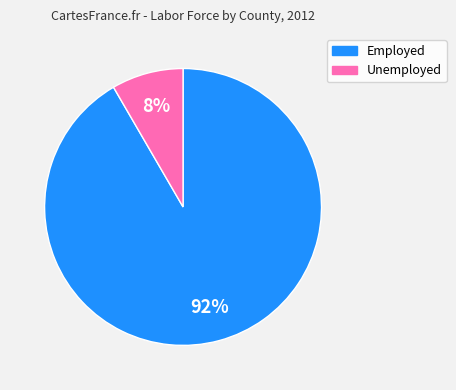

Is there any slice that represents more than half of the pie?

Yes